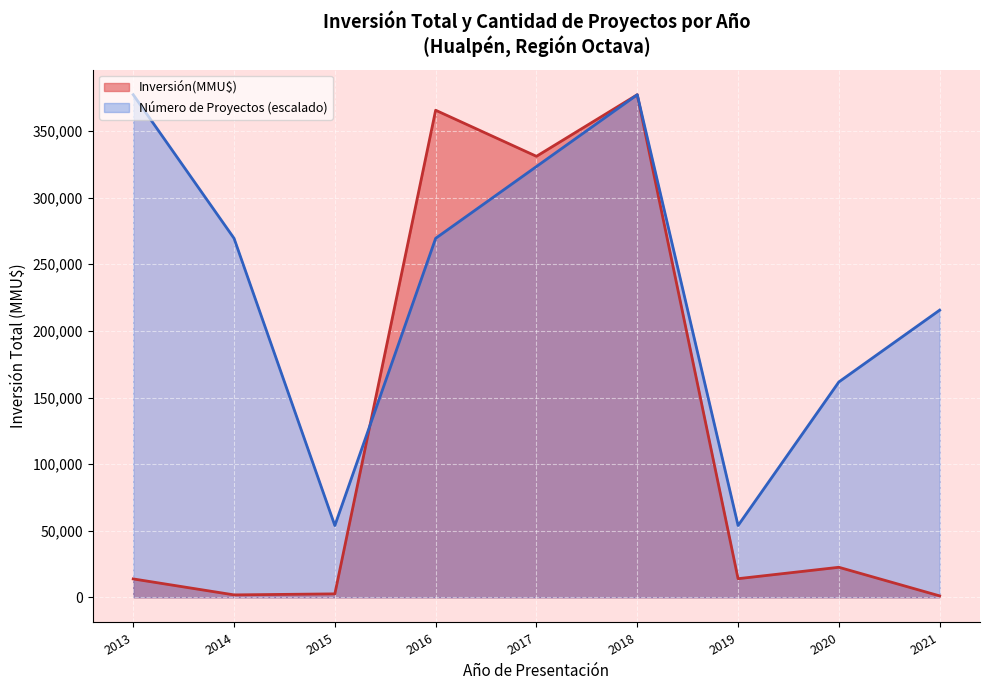

Which series has the largest range (max minus min)?

Inversión(MMU$)